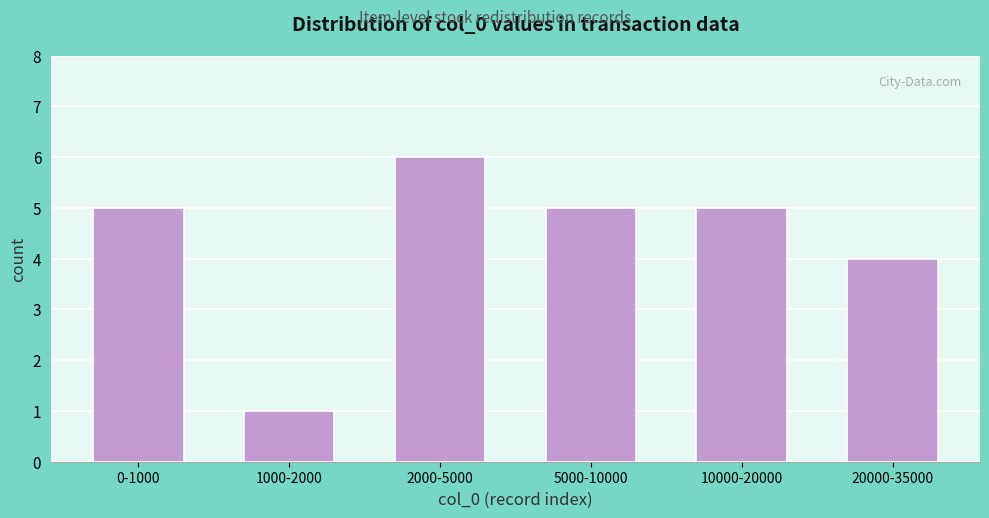

Reading left to right, extract all data points from this chart.

0-1000=5	1000-2000=1	2000-5000=6	5000-10000=5	10000-20000=5	20000-35000=4